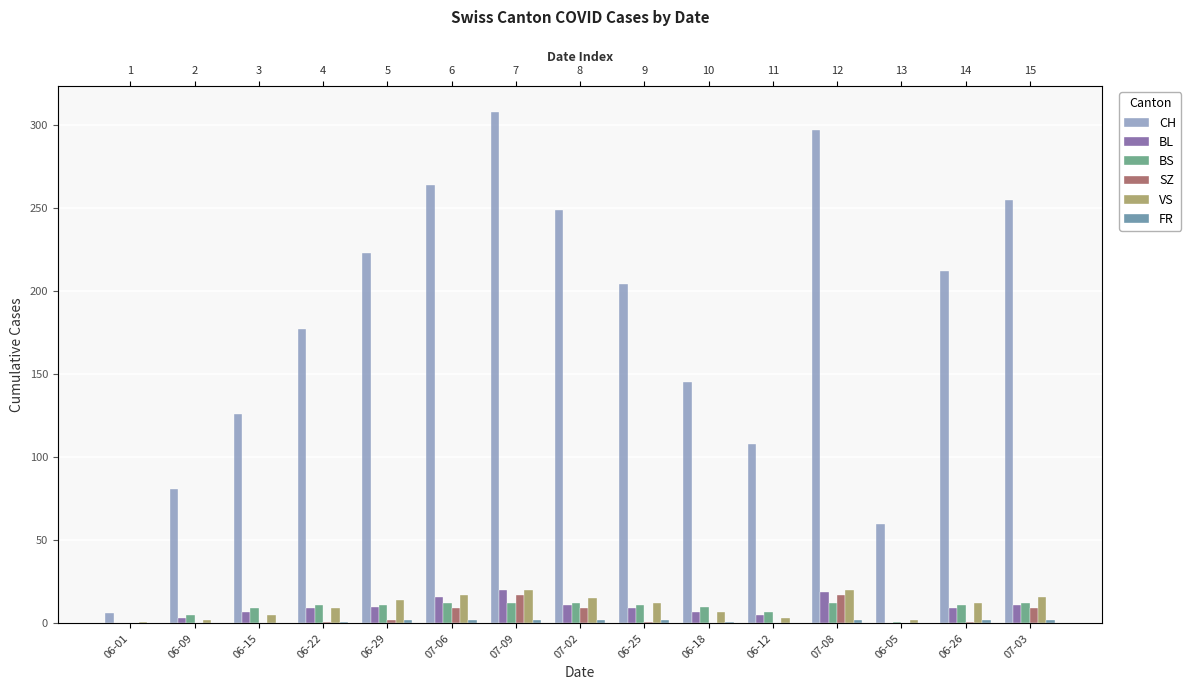

What is the value of the CH bar at the 3rd from the left?

126